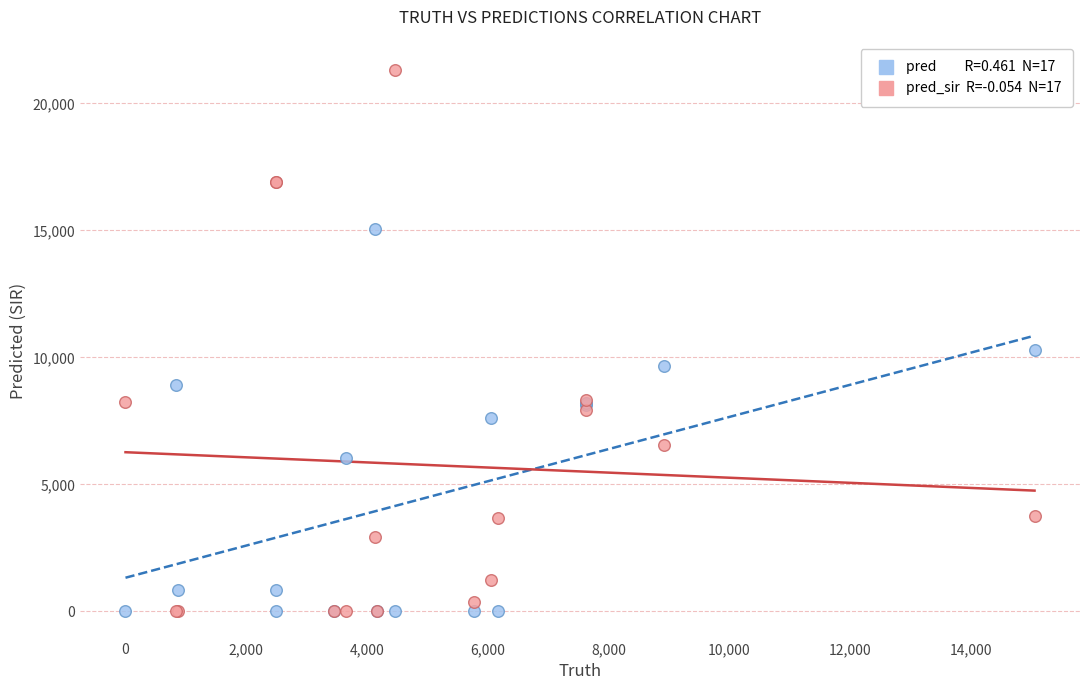

Across all series, what Y value is closest to 10665?

10290.0